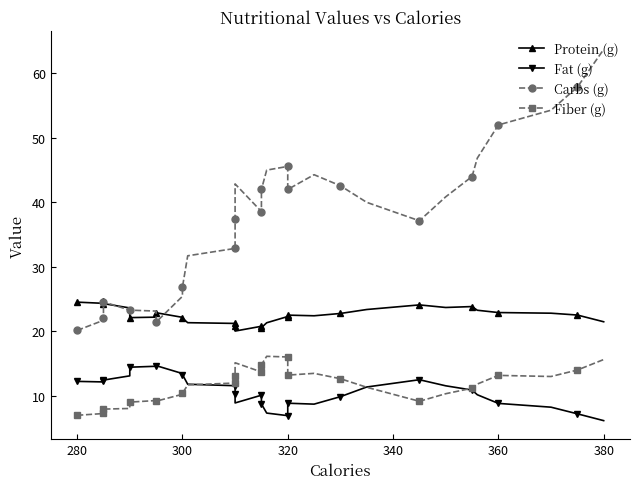

Which series has the largest total across all categories?

Carbs (g)